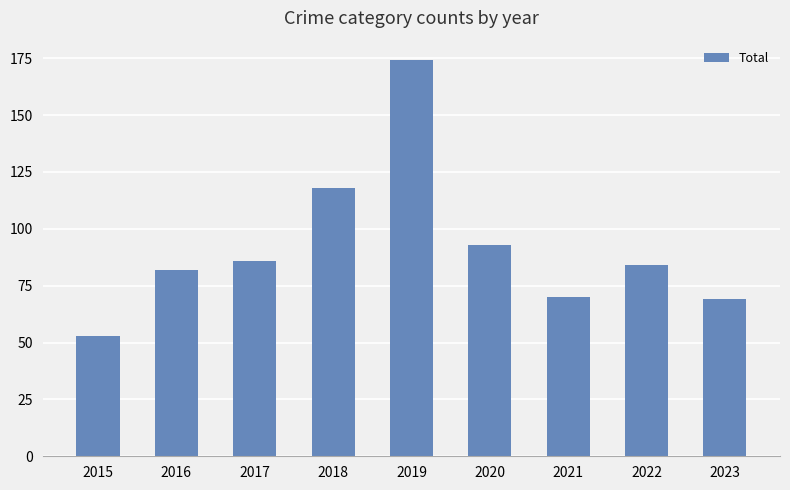

Reading left to right, list all the values displayed in this chart.

53	82	86	118	174	93	70	84	69